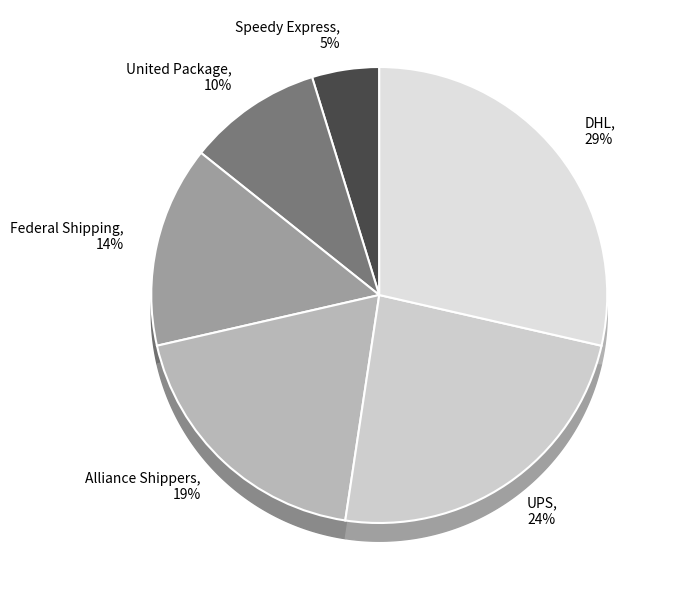

How many slices are in this pie chart?

6